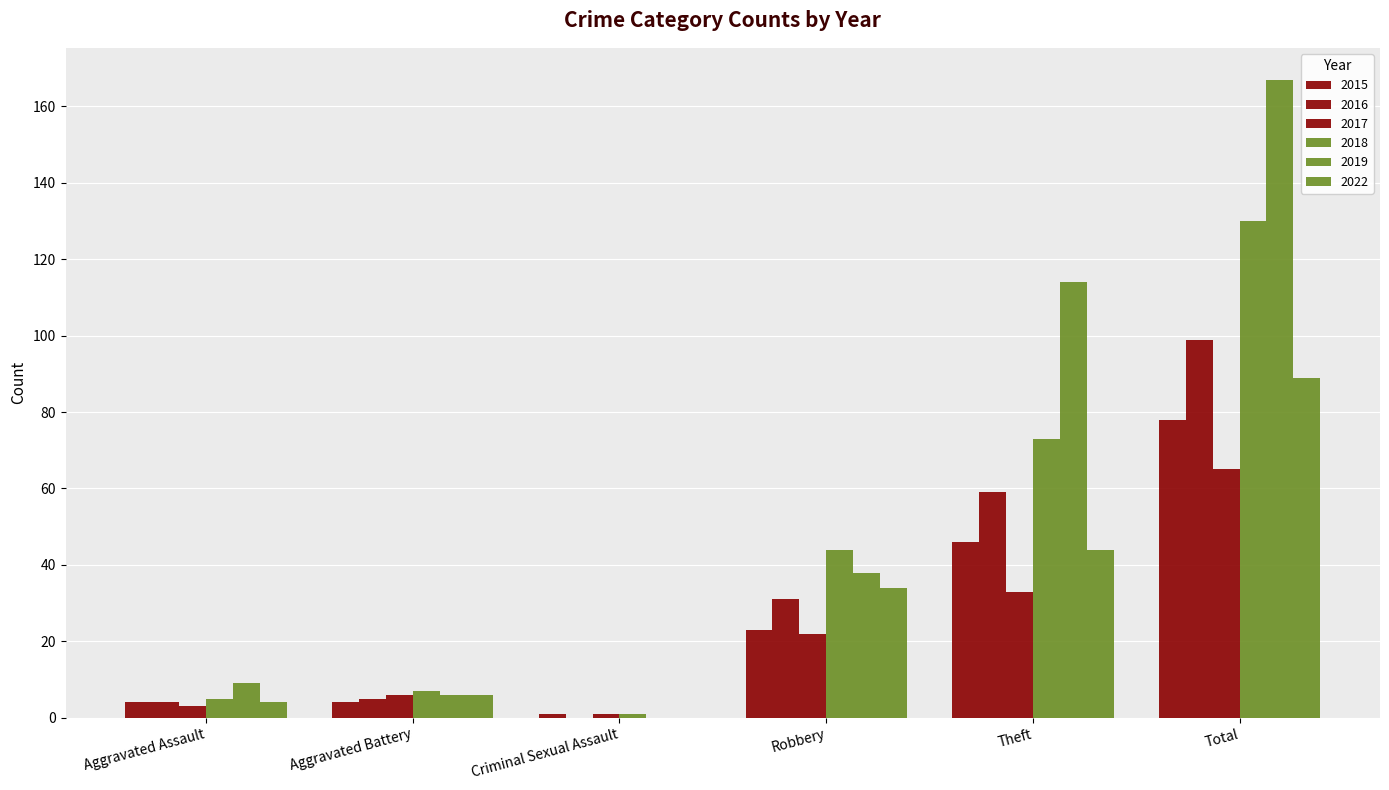

Rank the categories by 2019 value from highest to lowest.

Total, Theft, Robbery, Aggravated Assault, Aggravated Battery, Criminal Sexual Assault